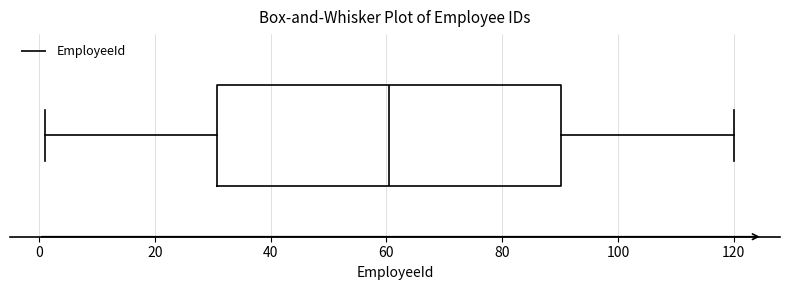

Where does the right whisker of the box end on the x-axis? The values are not printed on the chart, so give them approximately, as read against the axis.

120